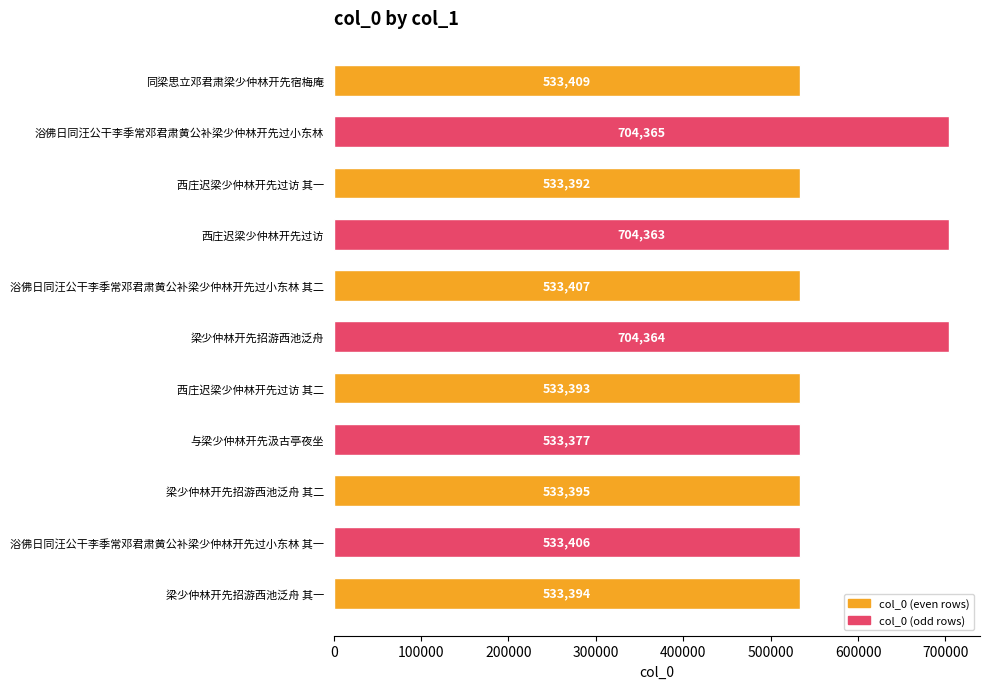

How many values are below 533406?

5